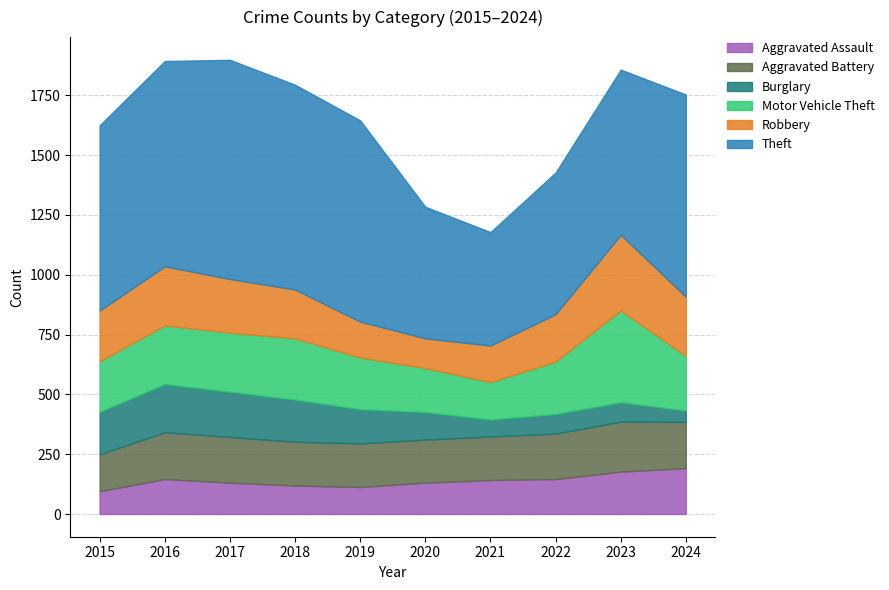

List the series in order of their peak value, lowest first.

Aggravated Assault, Burglary, Aggravated Battery, Robbery, Motor Vehicle Theft, Theft